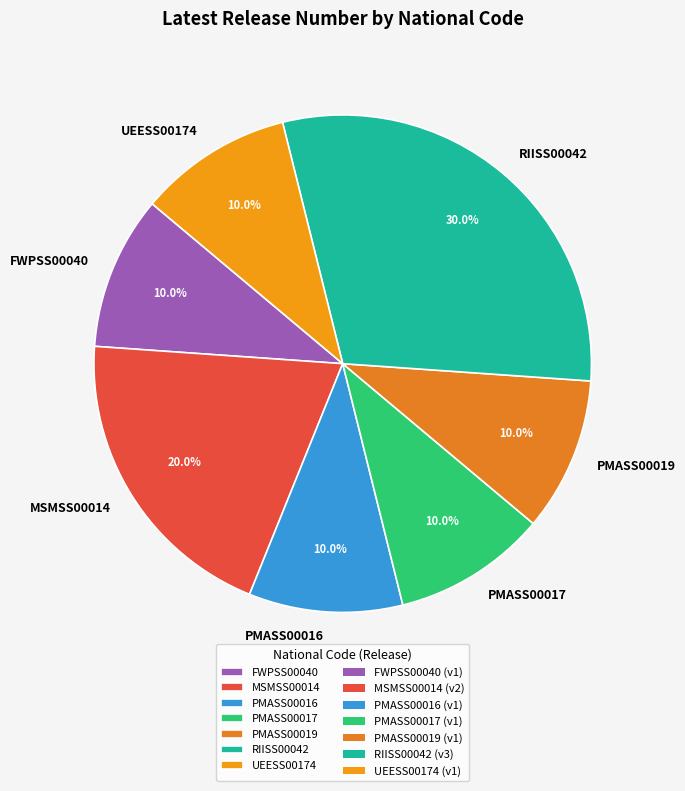

To the nearest percent, what is the average slice percentage?

14%